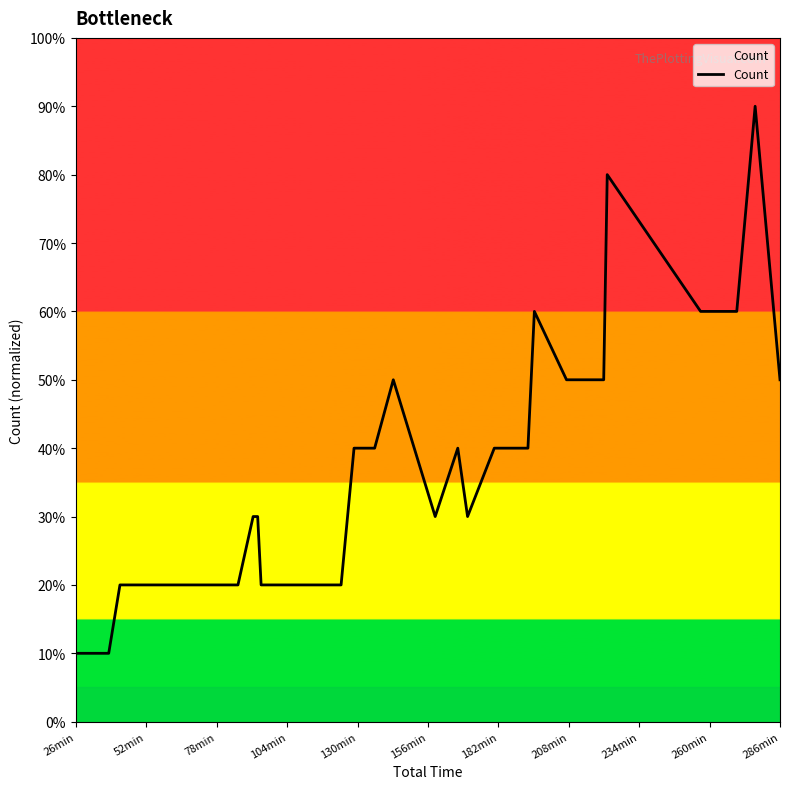

Count the values in the range 2 to 4.

25